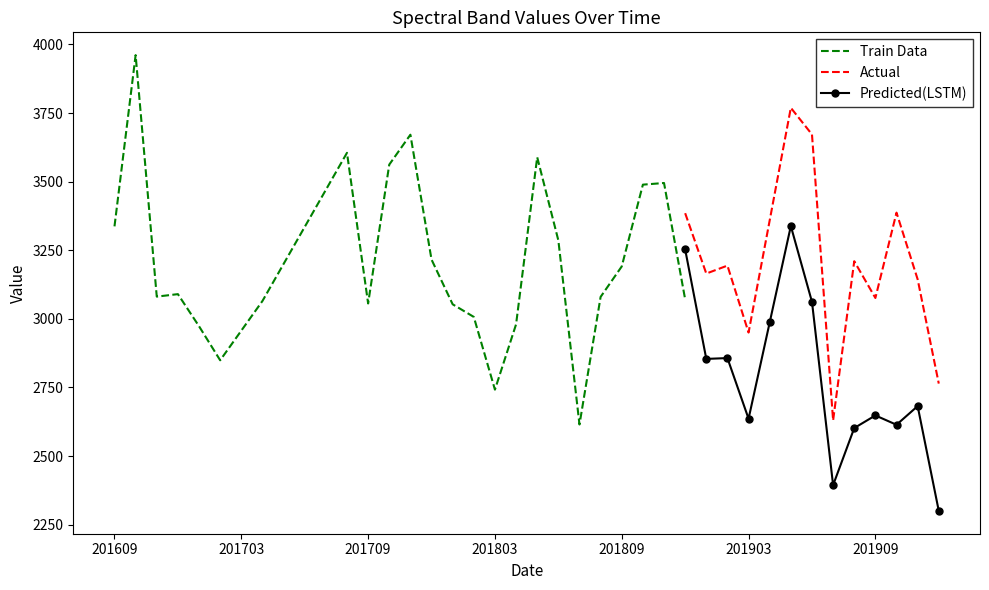

What is the highest value of the Actual series?

3769